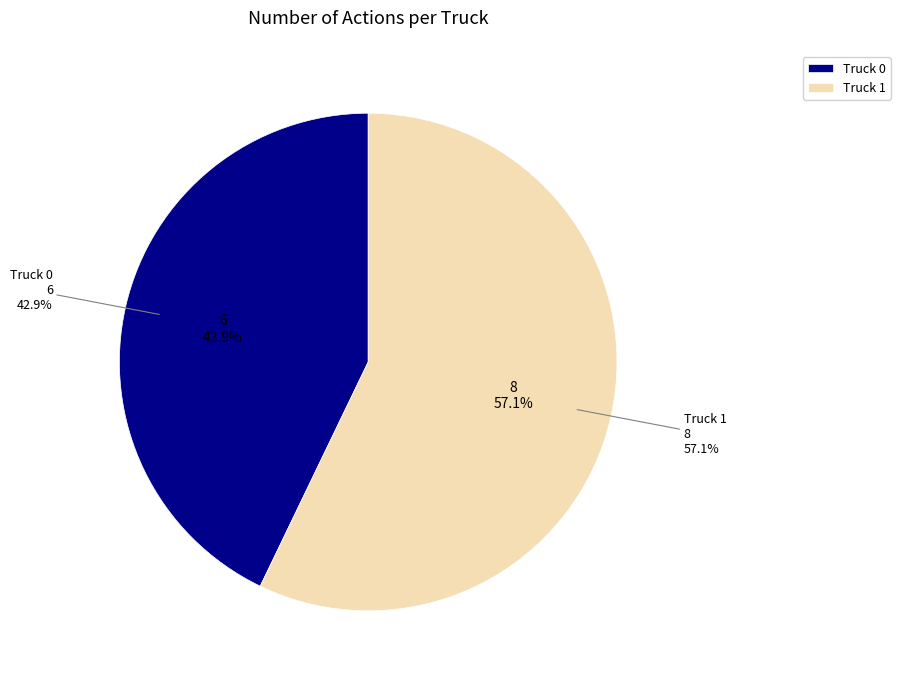

Is Truck 1 the majority of the pie?

Yes